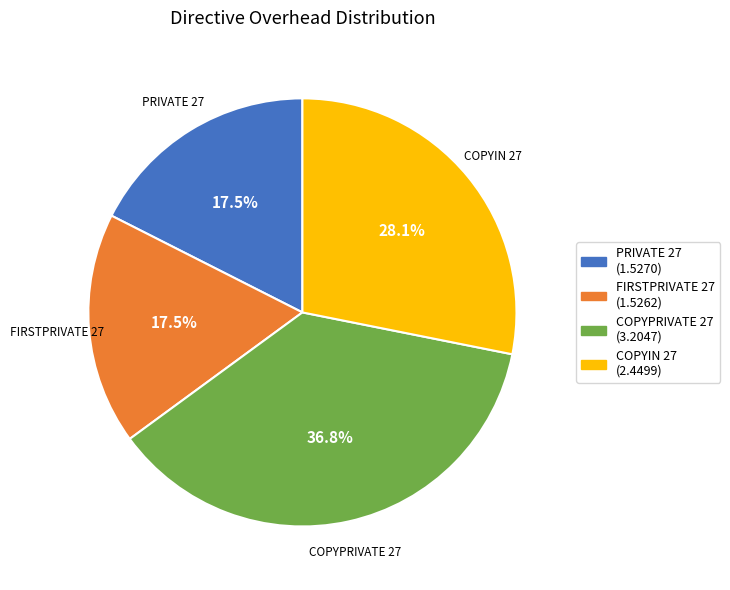

Which category has the biggest portion of the pie?

COPYPRIVATE 27